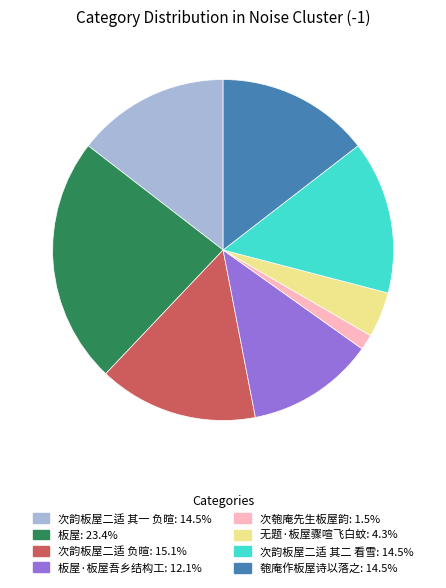

Is there a majority slice in this chart?

No